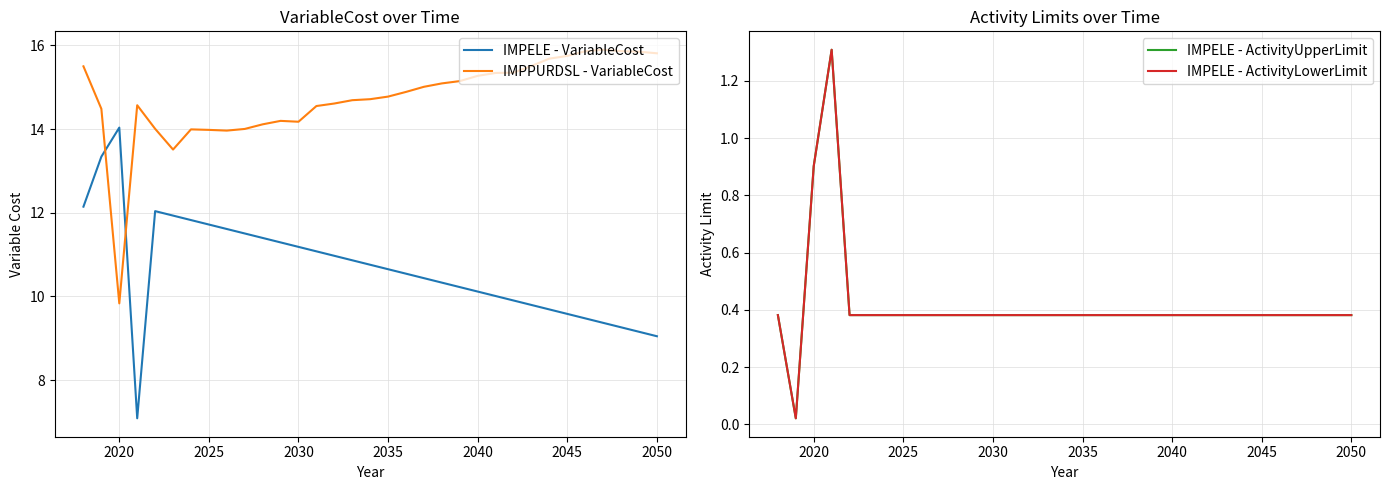

Is it true that IMPELE - VariableCost equals 11.7 at 2025?

True